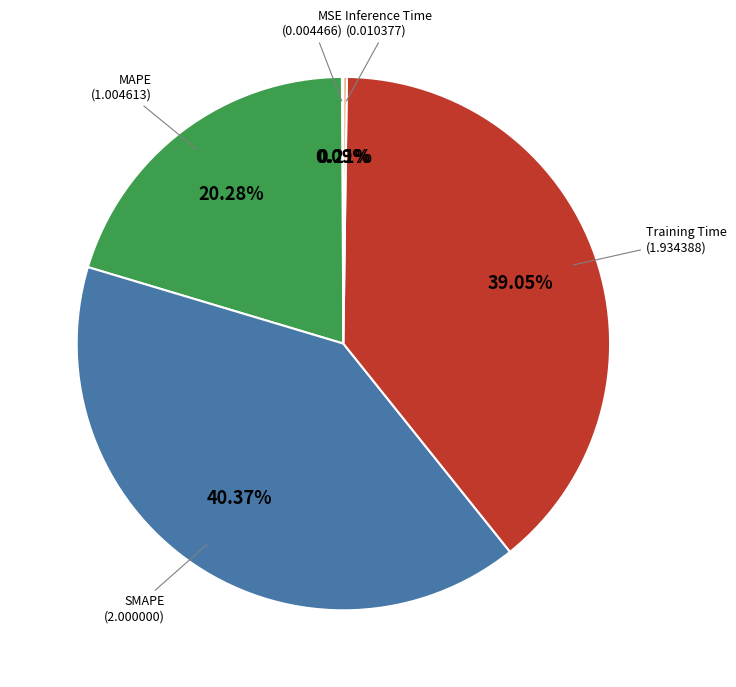

Does any single category account for the majority?

No